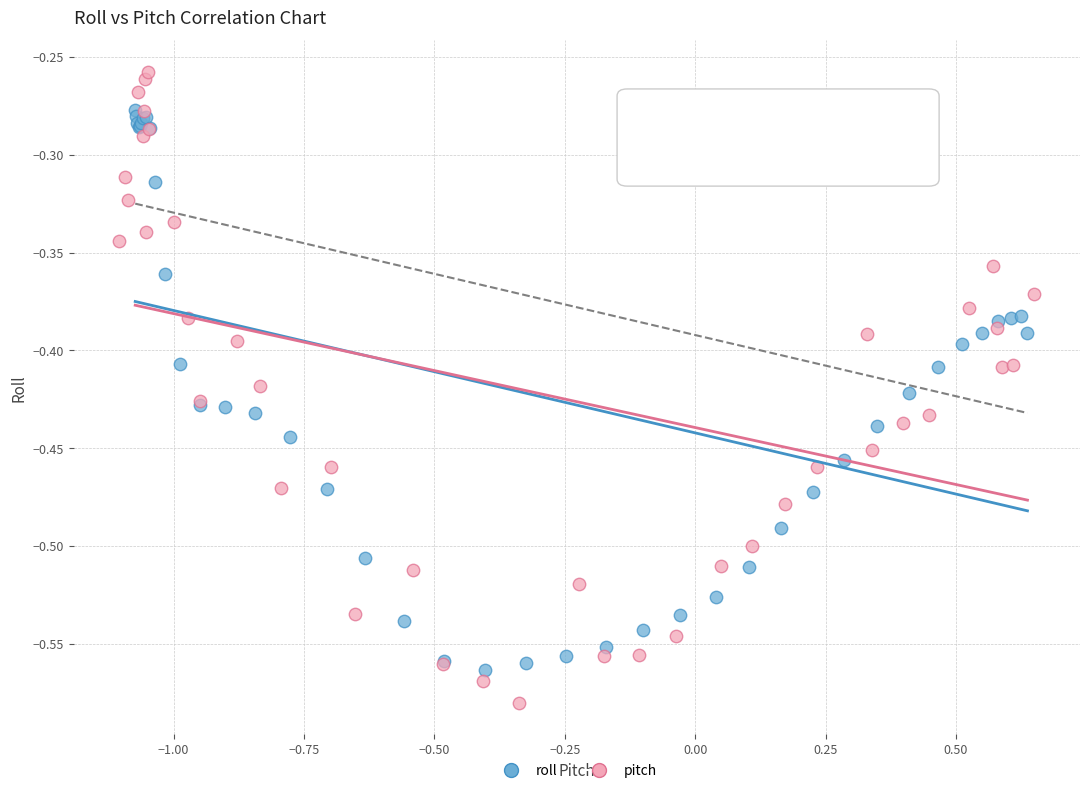

Which series reaches the minimum Y coordinate?

pitch